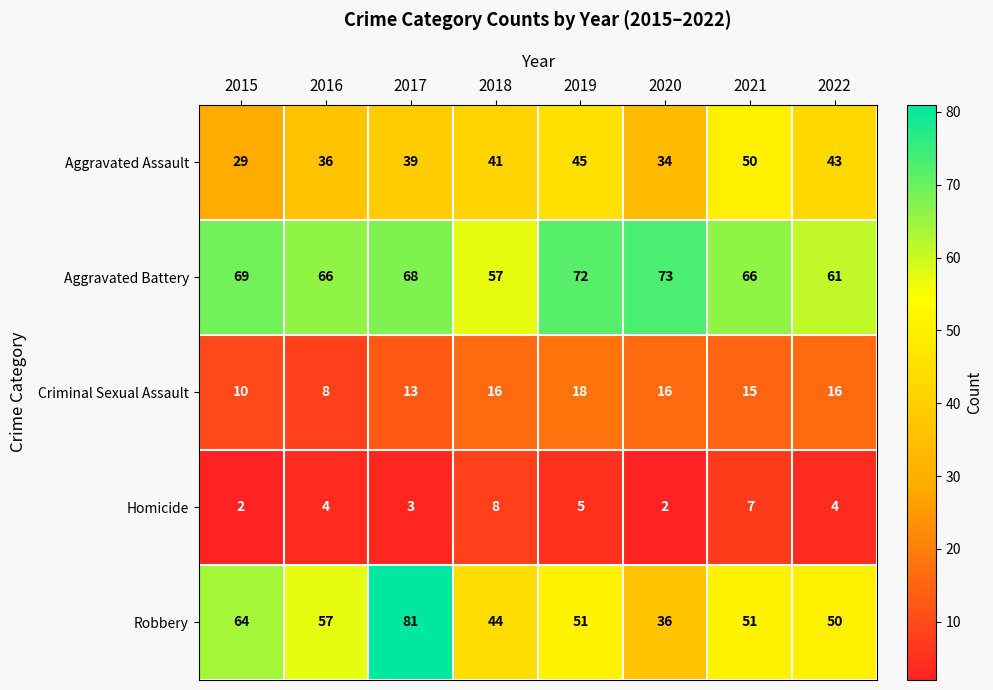

Which category has the highest value across all series?

2017